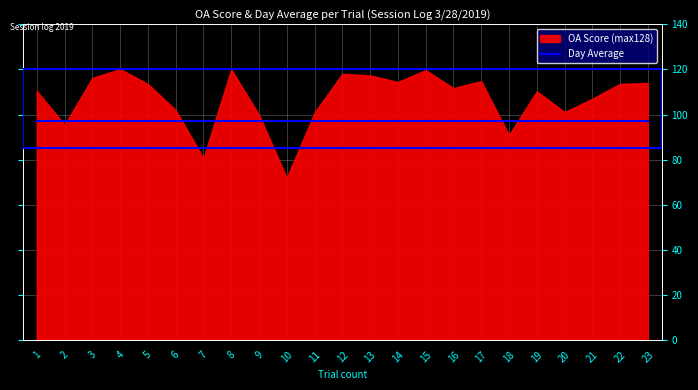

Is the value of OA.score at 15 greater than the value of Day Average at 19?

Yes